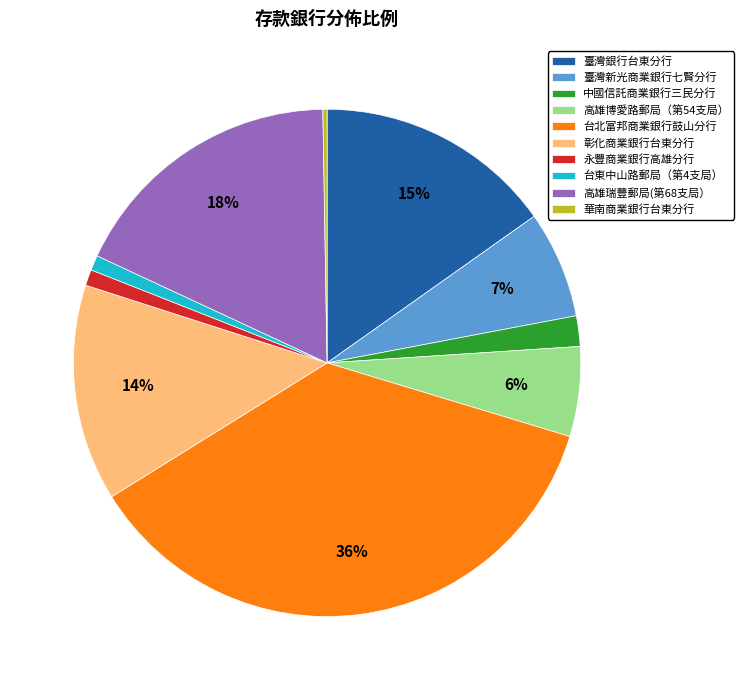

To the nearest percent, what portion does 永豐商業銀行高雄分行 represent?

1%